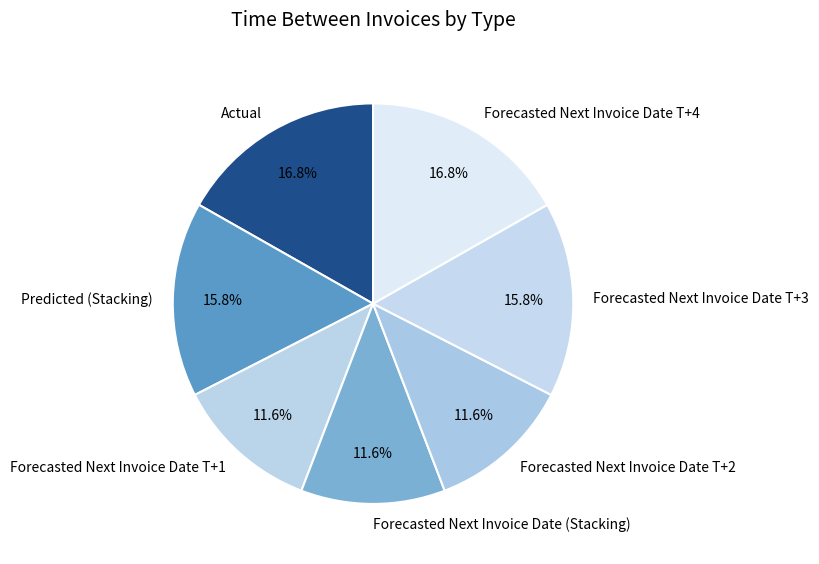

What is the ratio of the value at Forecasted Next Invoice Date T+2 to the value at Predicted (Stacking)?

0.7